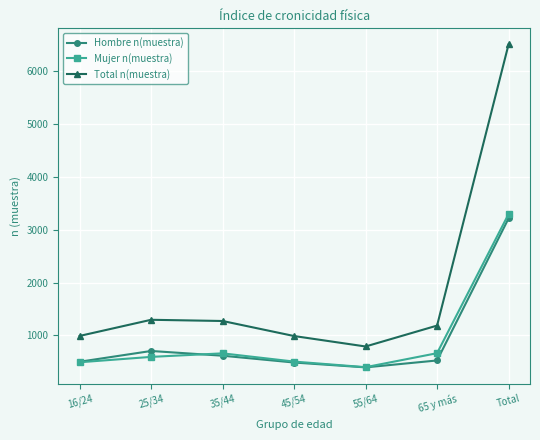

Which series changed the most between 45/54 and 55/64?

Total n(muestra)